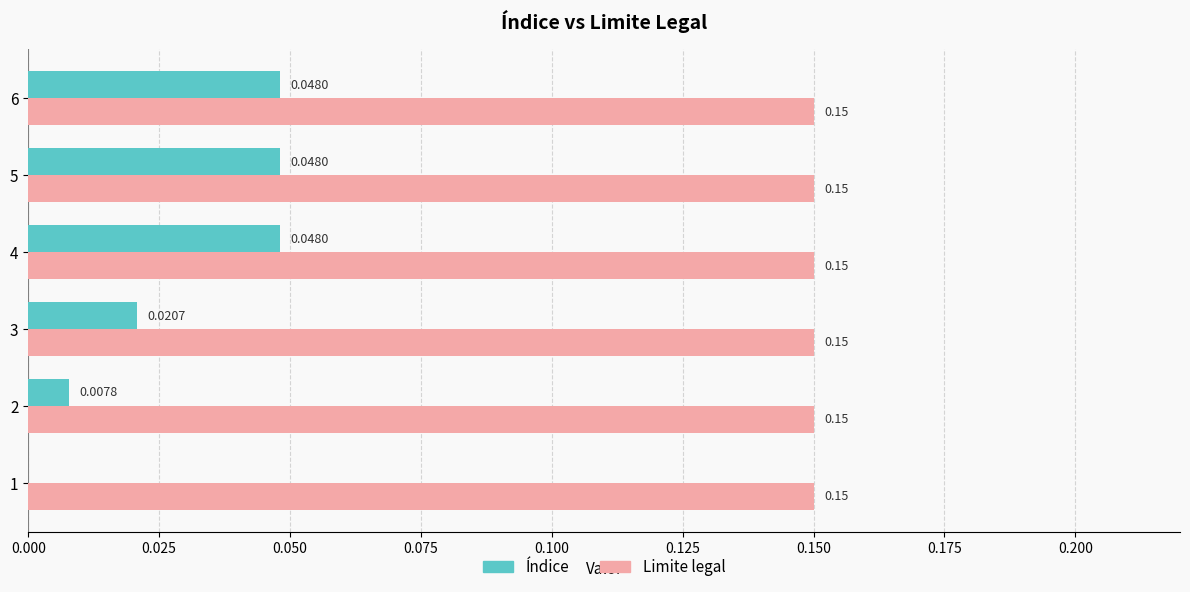

Is the value of Índice at 2 greater than the value of Limite legal at 6?

No